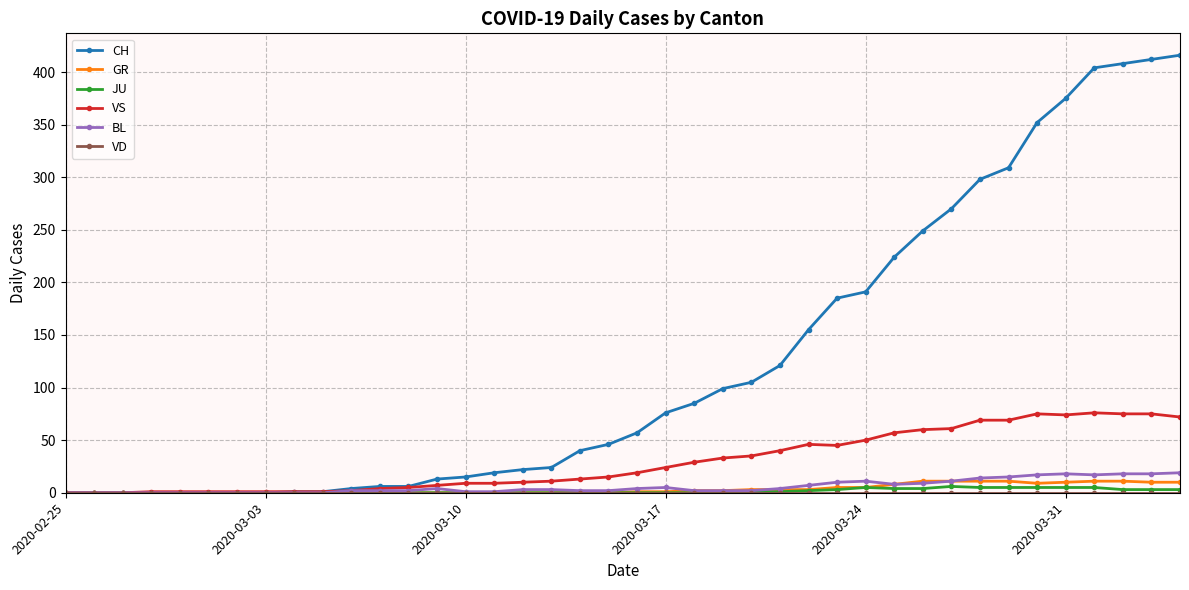

How many categories are shown in the chart?

40